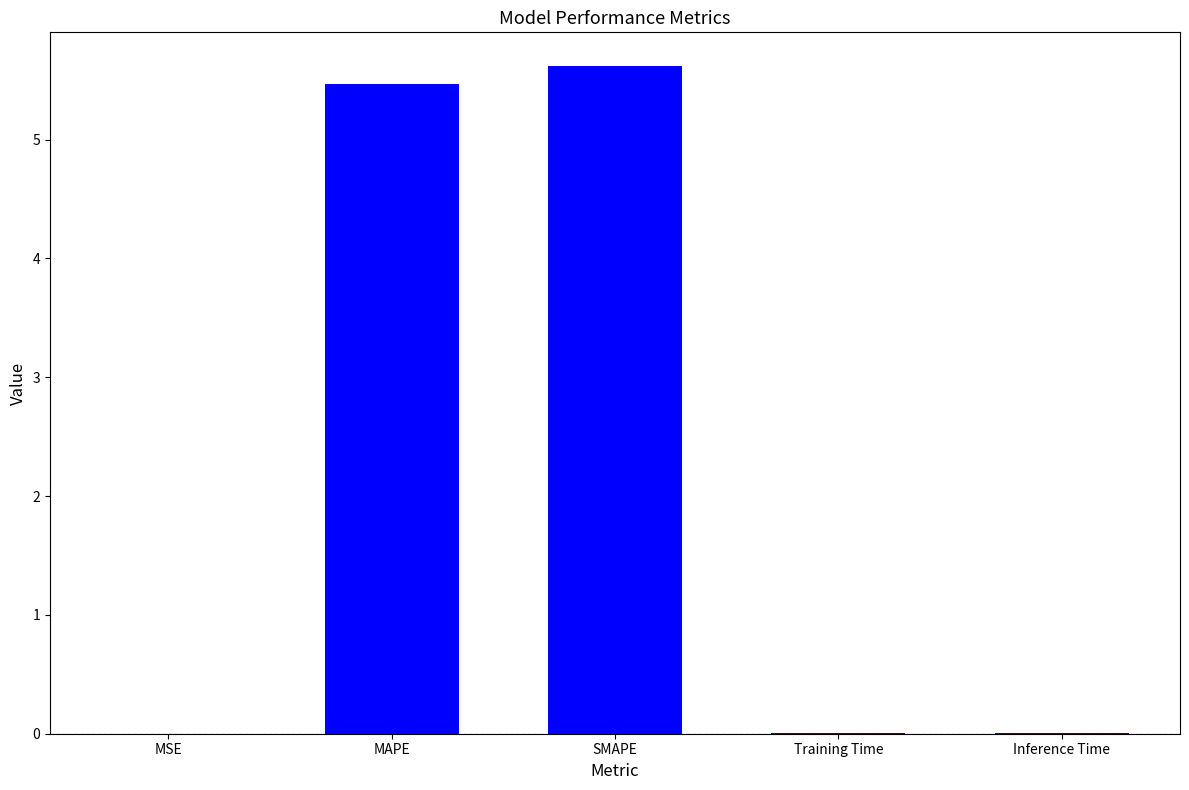

Read the value at SMAPE.

5.6